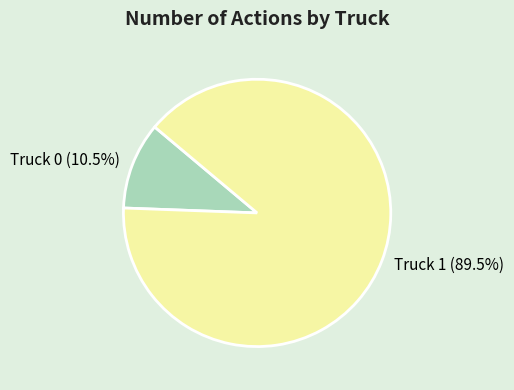

Between Truck 1 and Truck 0, which is larger?

Truck 1